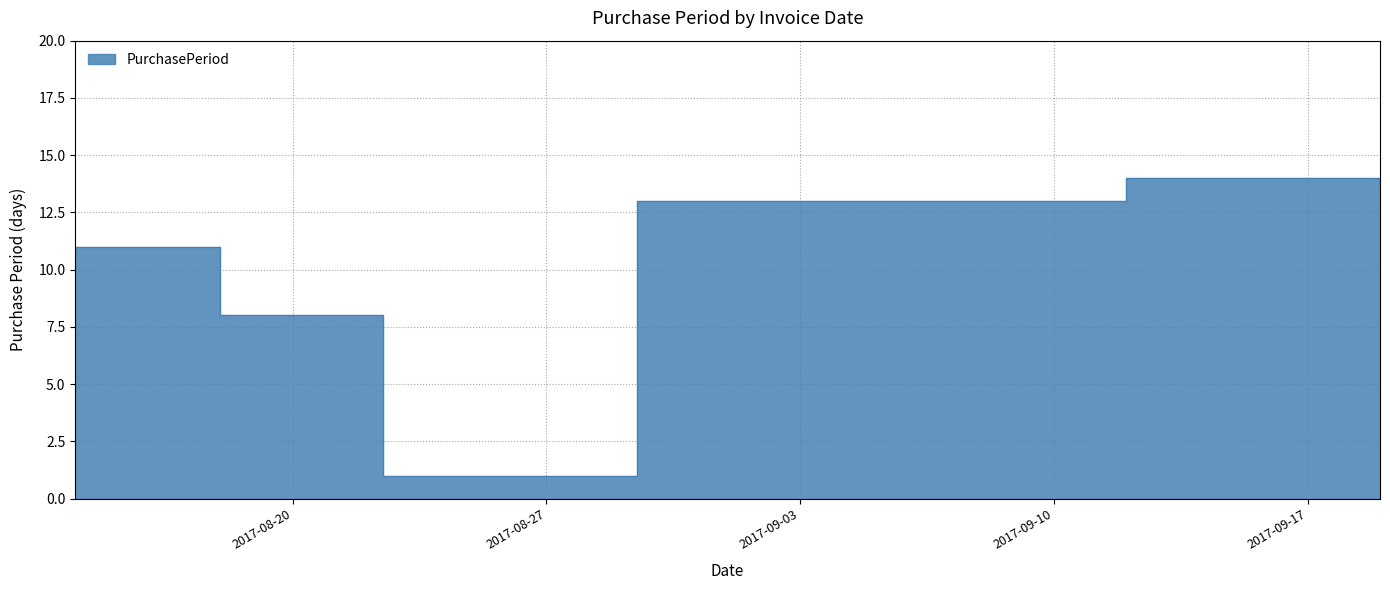

The value at 2017-09-19 is 8. True or false?

False